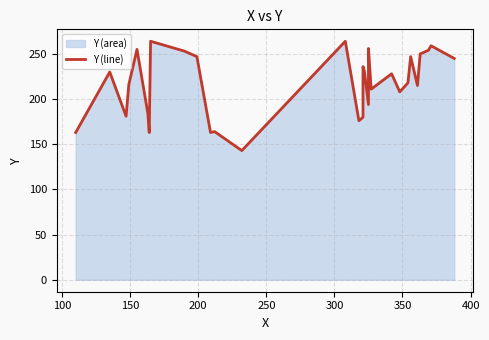

What is the greatest value displayed?

264